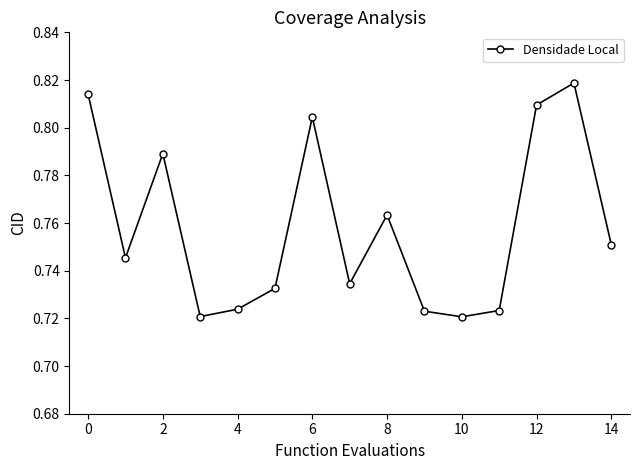

True or false: there are more than 2 points higher than both neighbors.

True